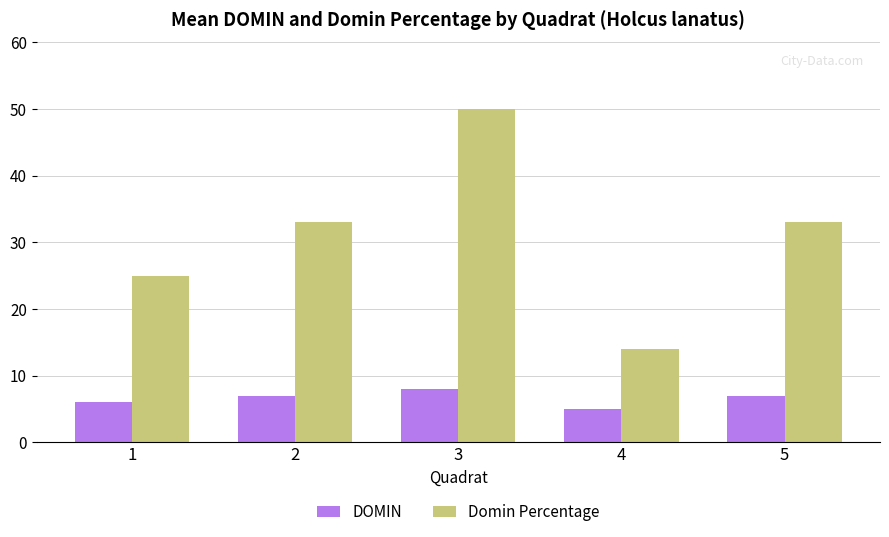

How many data points does each series have?

5